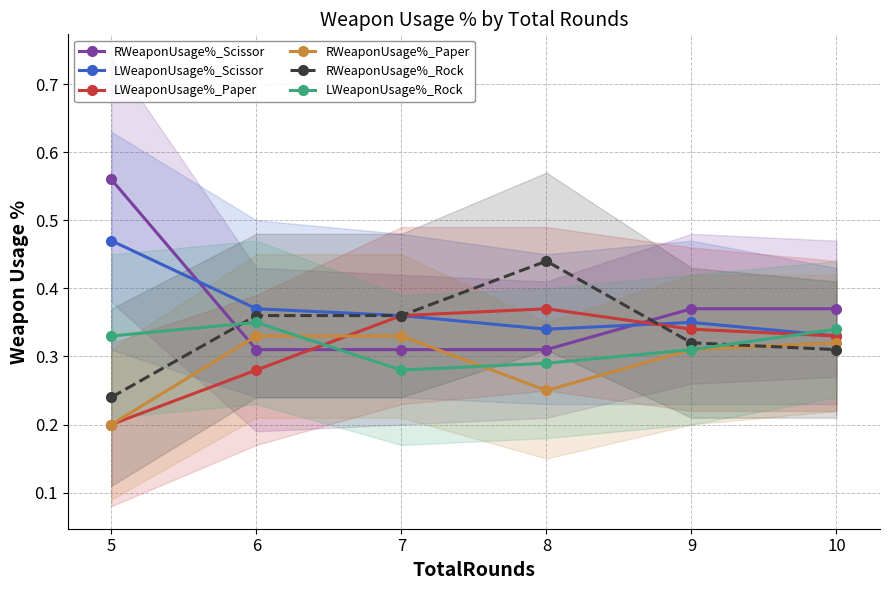

Is this an area chart (filled region under the line)?

No